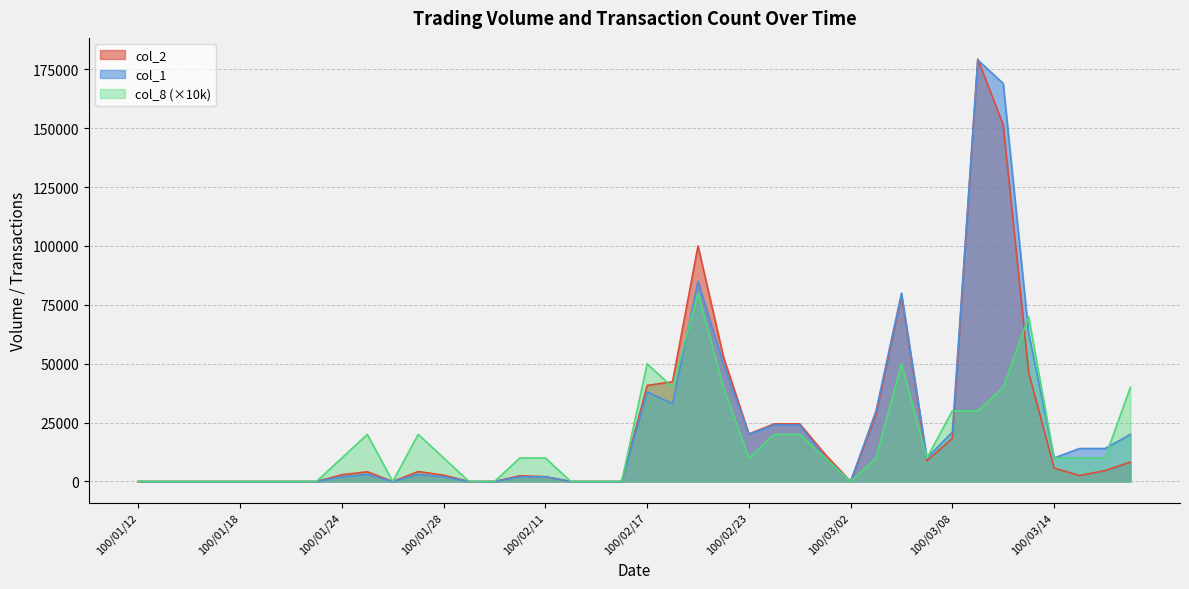

How many times do col_1 and col_8 cross each other?

4